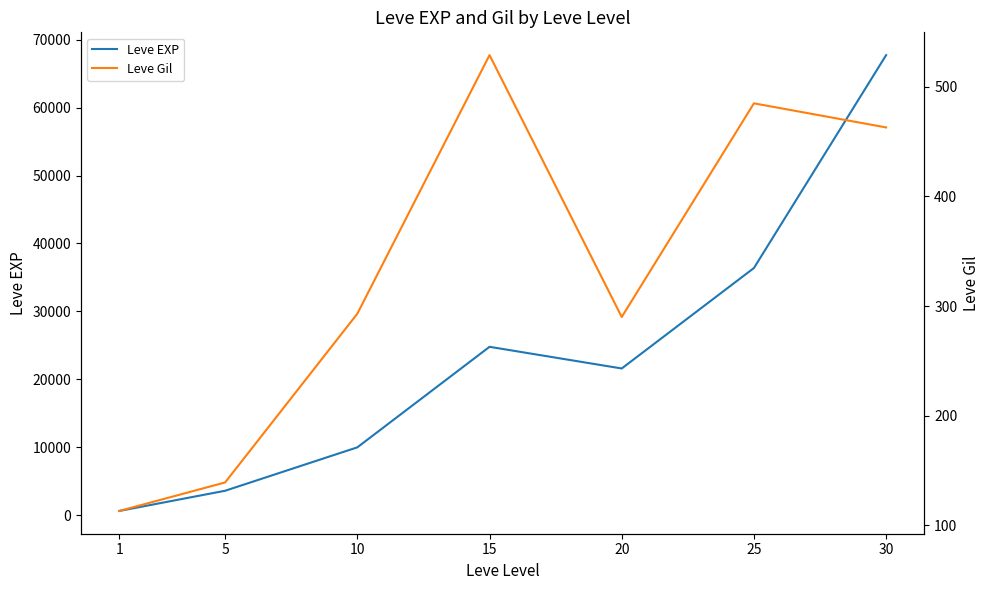

Which category has the lowest value in the Leve EXP series?

1